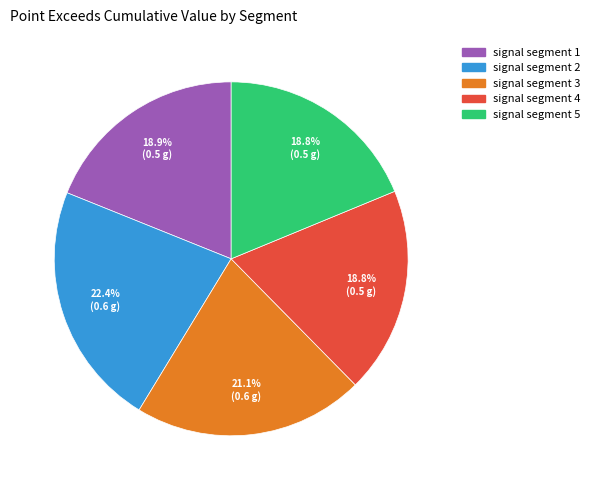

Count the number of slices in the pie.

5